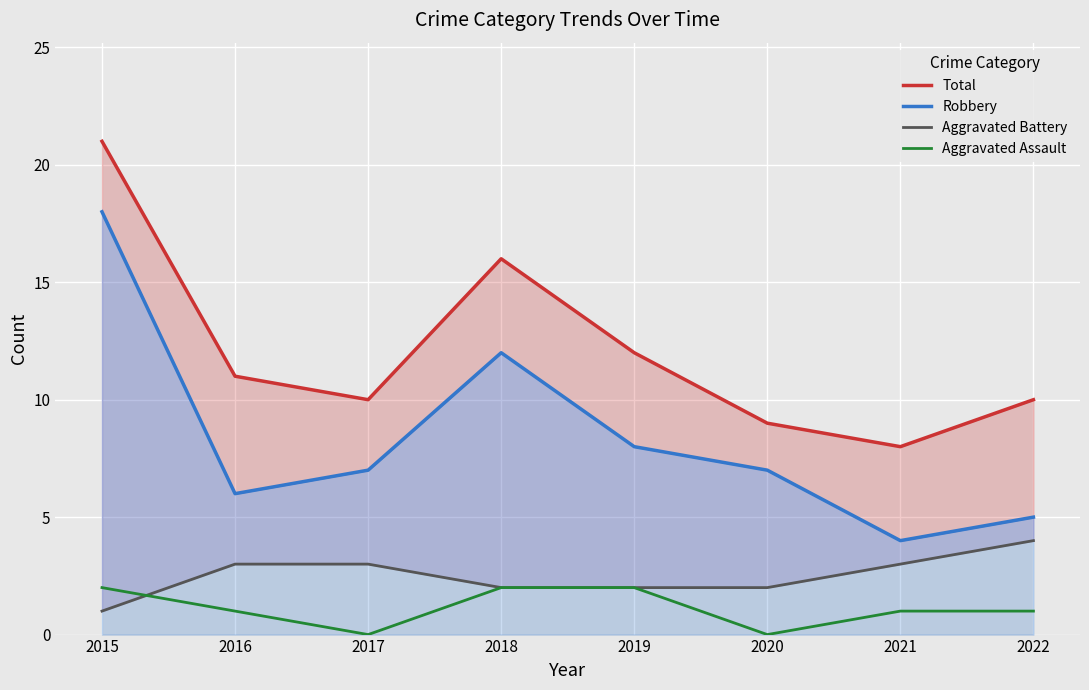

Which label corresponds to the largest value in the chart?

2015